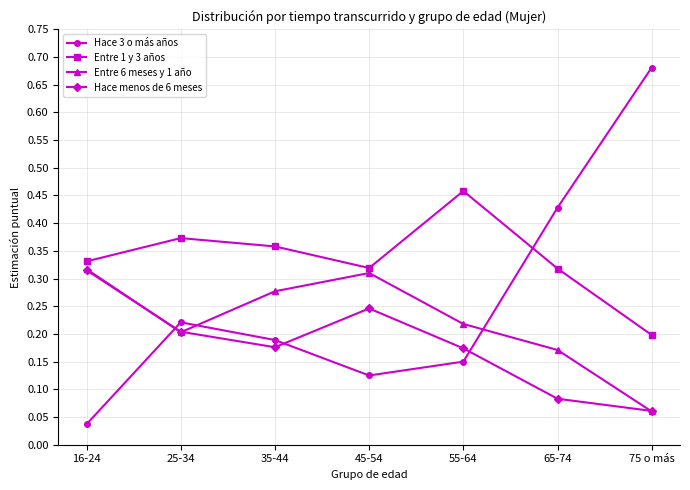

How many series are shown in this chart?

4